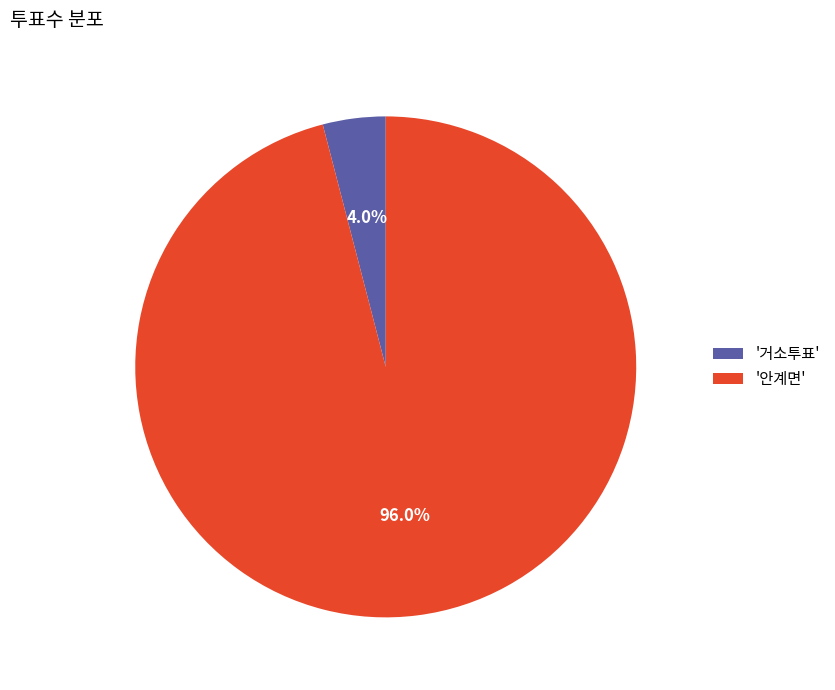

What is the smallest slice in the pie chart?

'거소투표'